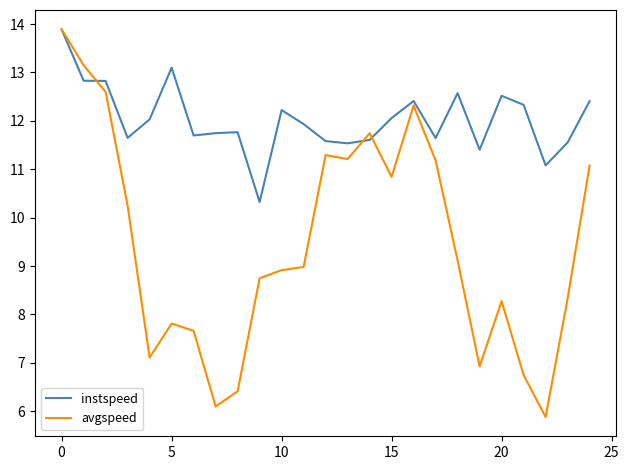

Rank the series by their average value, from lowest to highest.

avgspeed, instspeed